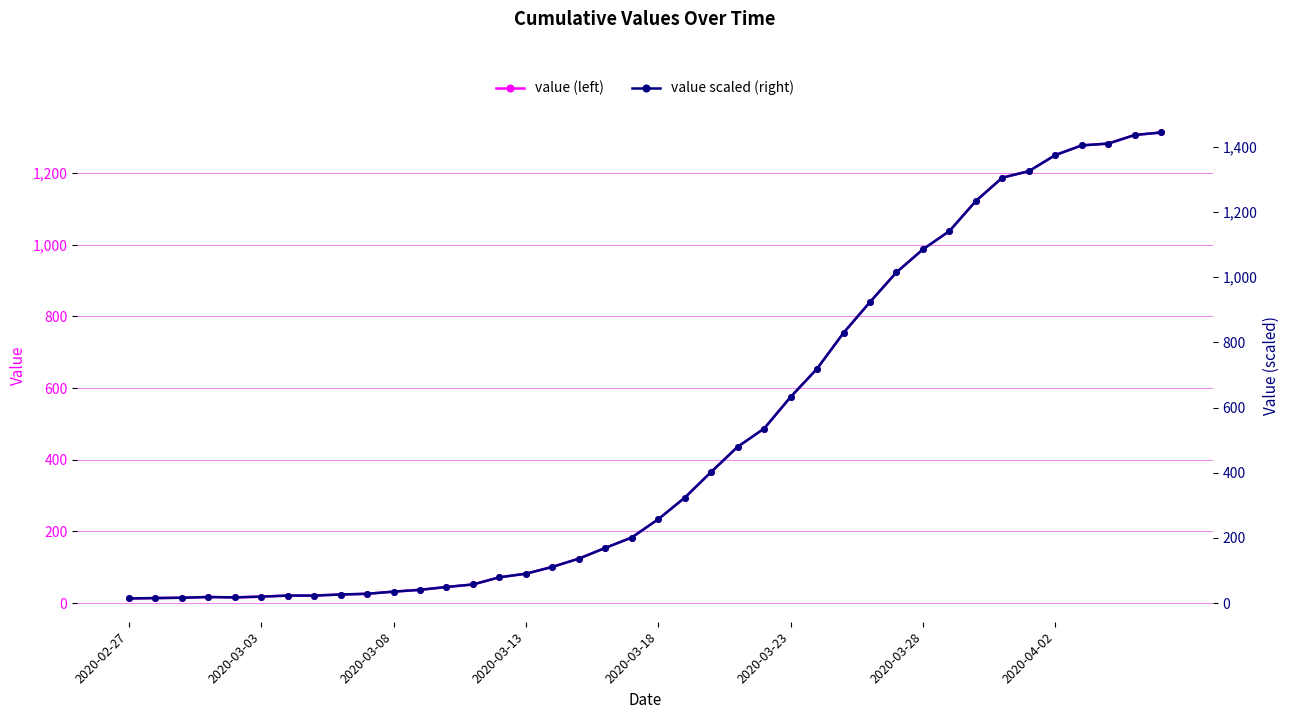

Is the value of value (left) at 33 greater than the value of value scaled (right) at 21?

Yes